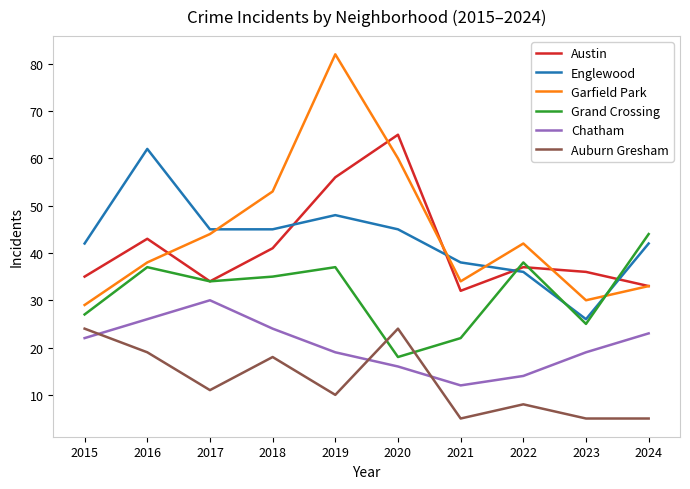

How many lines are shown in the chart?

6